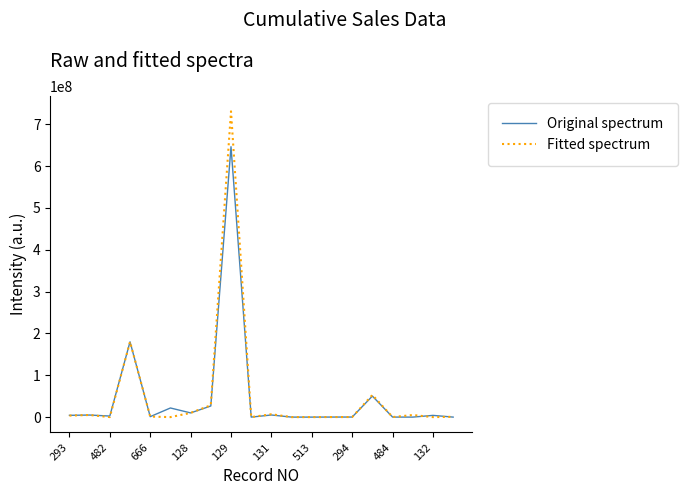

What is the average value of the Original spectrum series?

47865098